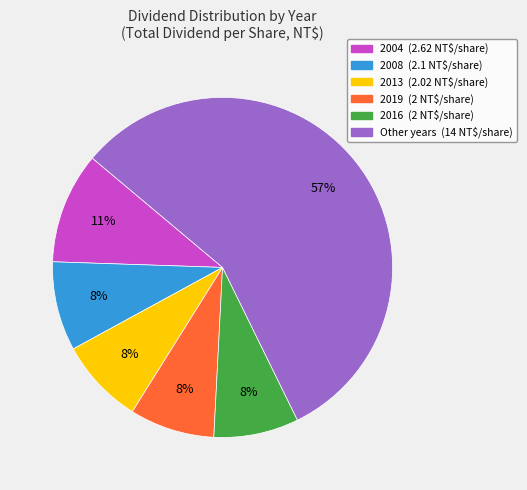

To the nearest percent, what is the difference between the largest and smallest slice percentages?

49%